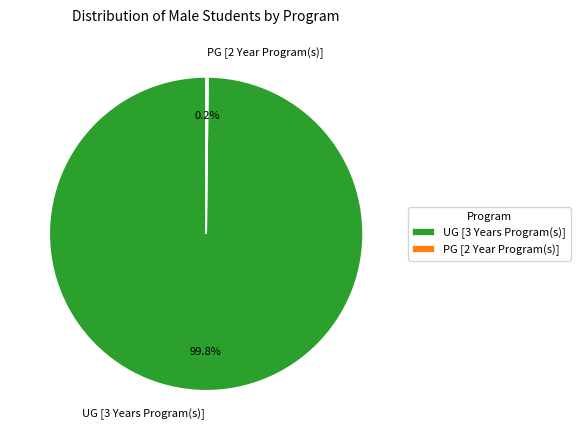

Is there any slice that represents more than half of the pie?

Yes